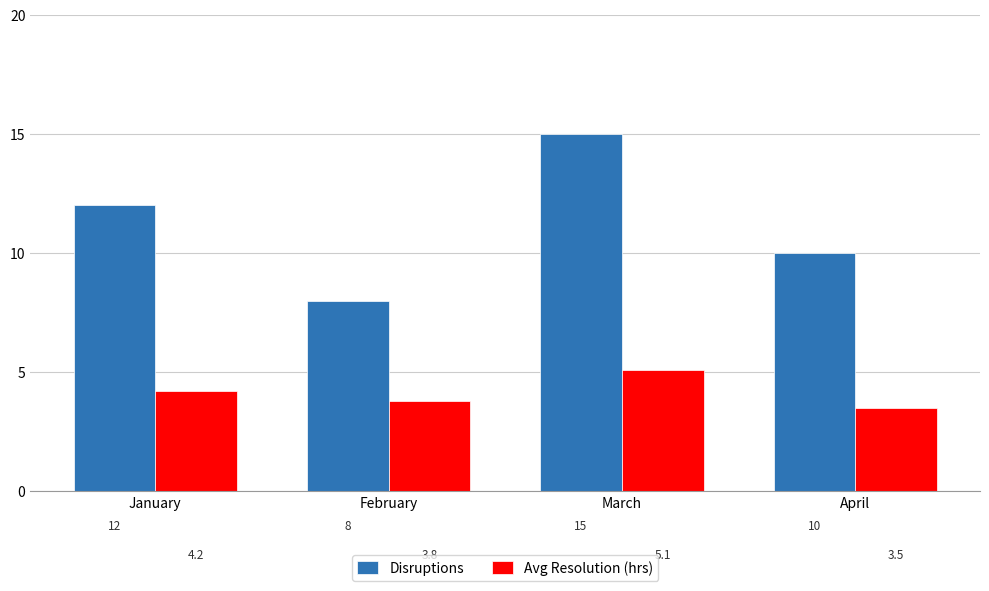

What is the maximum value shown in the chart?

15.0